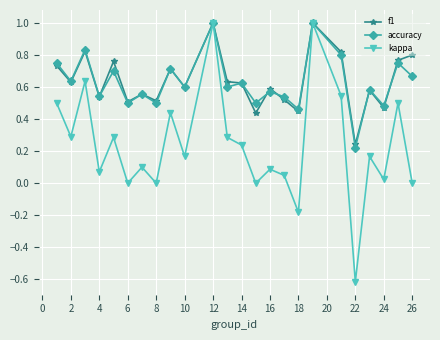

What is the sum of all accuracy values?

15.1